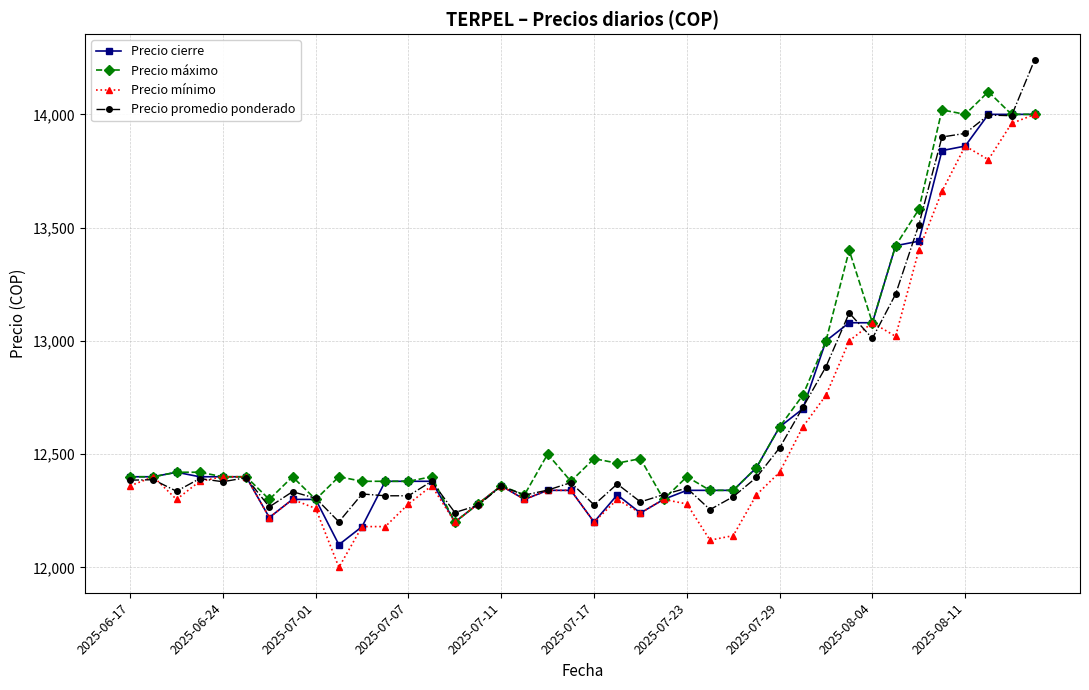

At how many categories does at least one series exceed 12051?

40